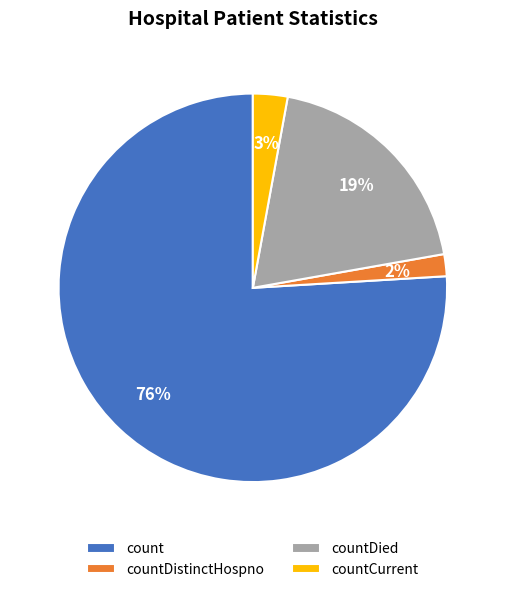

To the nearest percent, what is the difference between the largest and smallest slice percentages?

74%